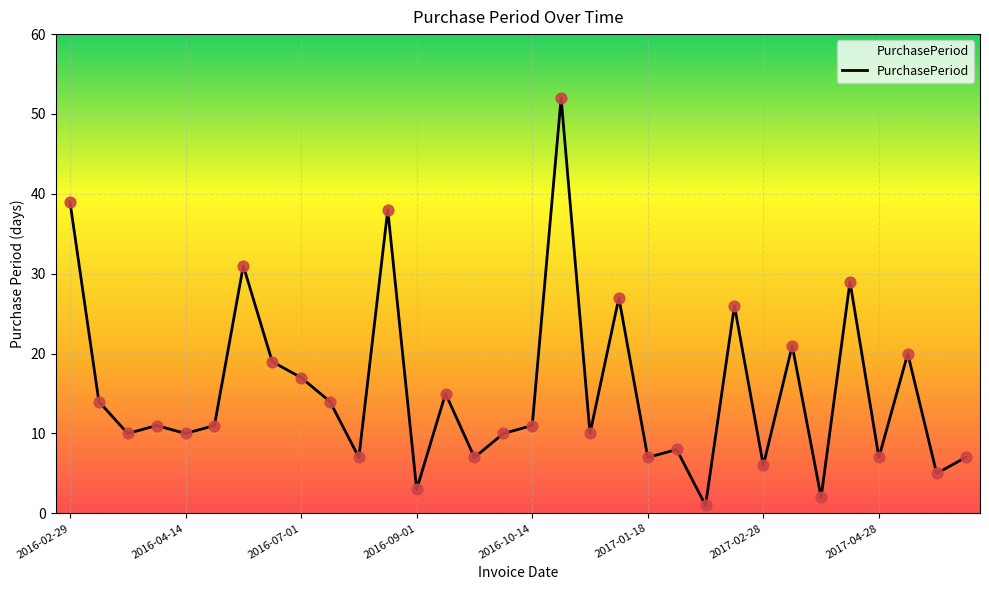

What is the greatest value displayed?

52